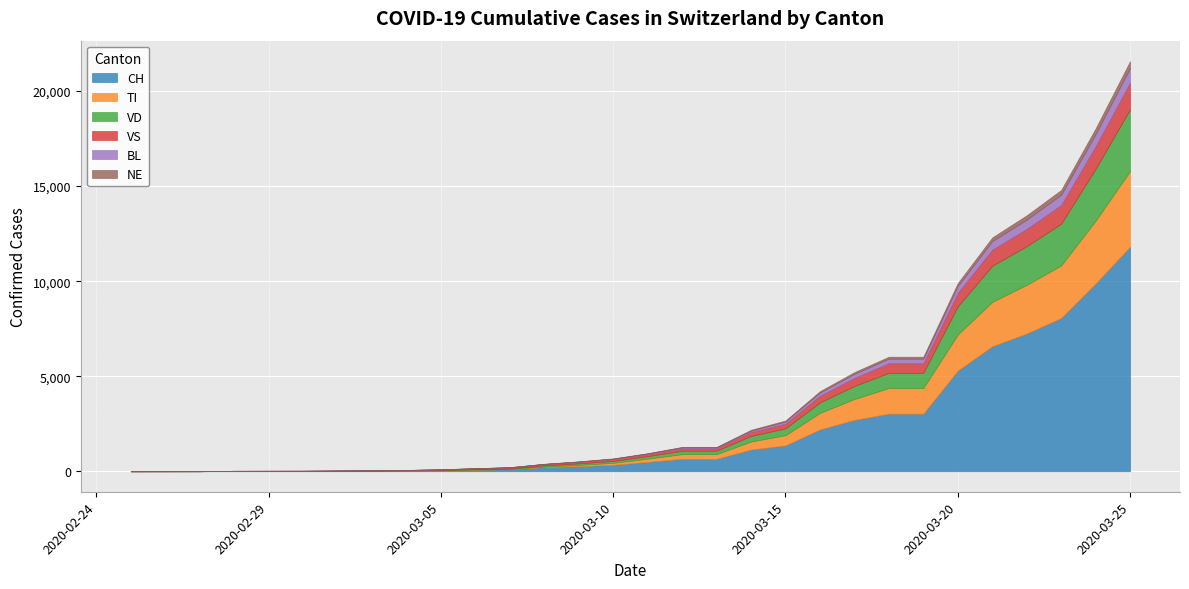

What are all the series names shown in the legend?

CH, TI, VD, VS, BL, NE